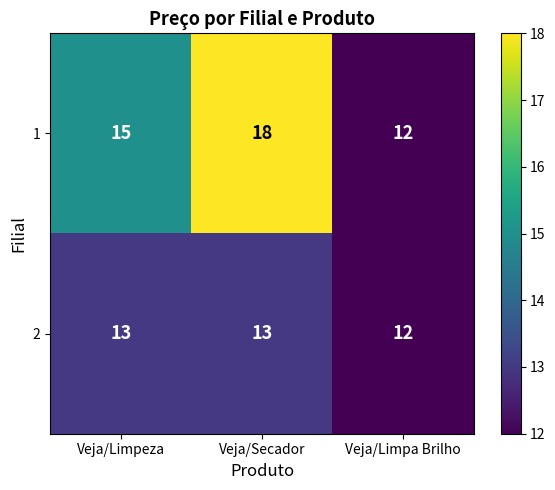

List the series in order of their overall mean, lowest first.

2, 1